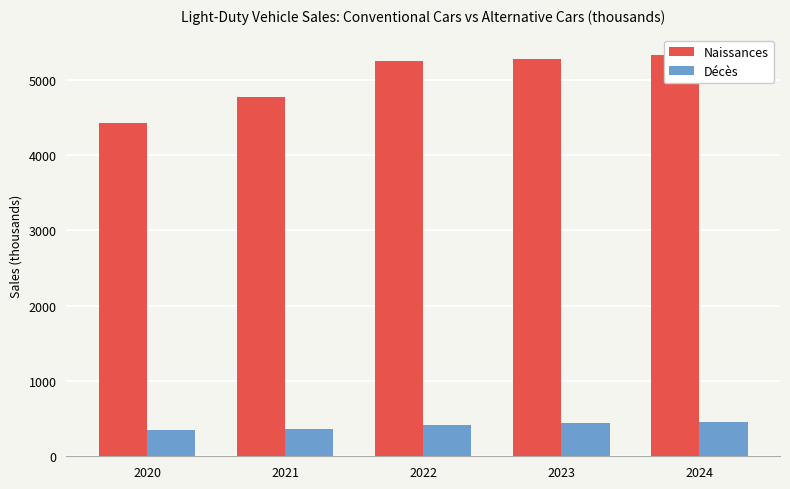

Rank the series at 2024 from lowest to highest value.

Décès, Naissances